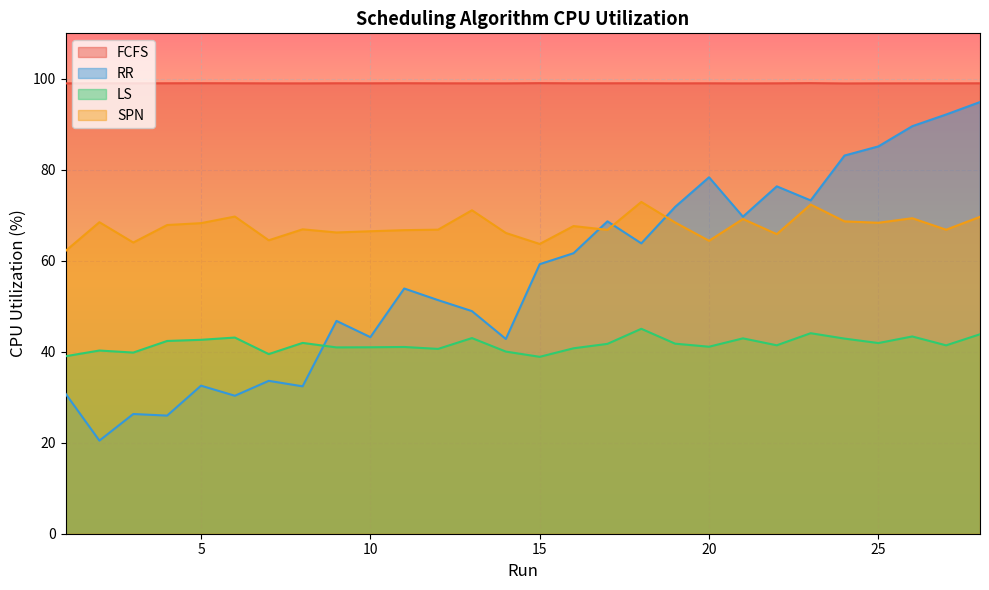

Reading left to right, what are all the values shown in this chart?

FCFS: 1=99.0	2=99.0	3=99.0	4=99.0	5=99.0	6=99.0	7=99.0	8=99.0	9=99.0	10=99.0	11=99.0	12=99.0	13=99.0	14=99.0	15=99.1	16=99.0	17=99.0	18=99.0	19=99.0	20=99.0	21=99.0	22=99.0	23=99.1	24=99.0	25=99.0	26=99.0	27=99.0	28=99.0
RR: 1=30.8	2=20.5	3=26.3	4=26.0	5=32.5	6=30.3	7=33.6	8=32.4	9=46.8	10=43.2	11=53.9	12=51.4	13=48.9	14=42.8	15=59.3	16=61.7	17=68.7	18=63.8	19=71.9	20=78.4	21=69.7	22=76.4	23=73.3	24=83.1	25=85.1	26=89.6	27=92.2	28=94.9
LS: 1=39.0	2=40.3	3=39.8	4=42.4	5=42.6	6=43.1	7=39.5	8=41.9	9=41.0	10=41.0	11=41.1	12=40.6	13=43.0	14=40.0	15=38.9	16=40.8	17=41.7	18=45.1	19=41.8	20=41.1	21=42.9	22=41.4	23=44.1	24=42.9	25=41.9	26=43.4	27=41.4	28=43.8
SPN: 1=62.2	2=68.5	3=64.0	4=67.9	5=68.3	6=69.7	7=64.5	8=66.9	9=66.2	10=66.5	11=66.7	12=66.8	13=71.1	14=66.1	15=63.7	16=67.6	17=66.8	18=72.9	19=68.4	20=64.4	21=69.2	22=65.9	23=72.4	24=68.7	25=68.4	26=69.4	27=66.8	28=69.7